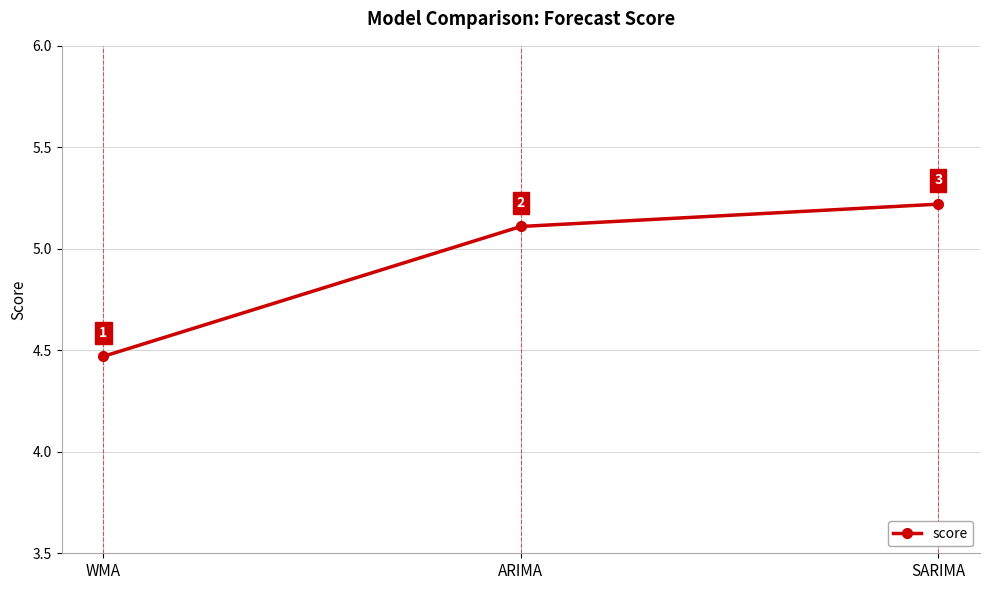

The chart shows a value of 7.6 at ARIMA. True or false?

False